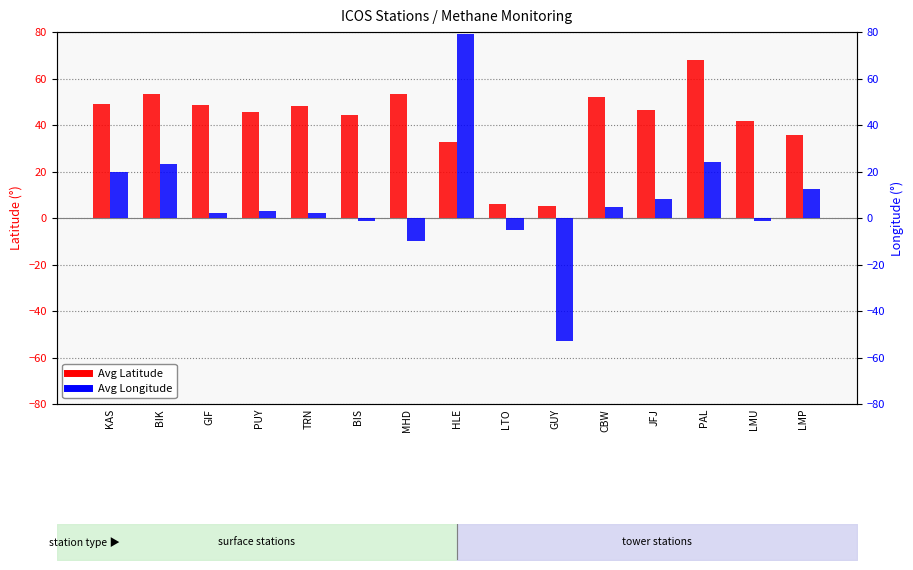

Are the bars grouped side by side (vs. stacked)?

Yes